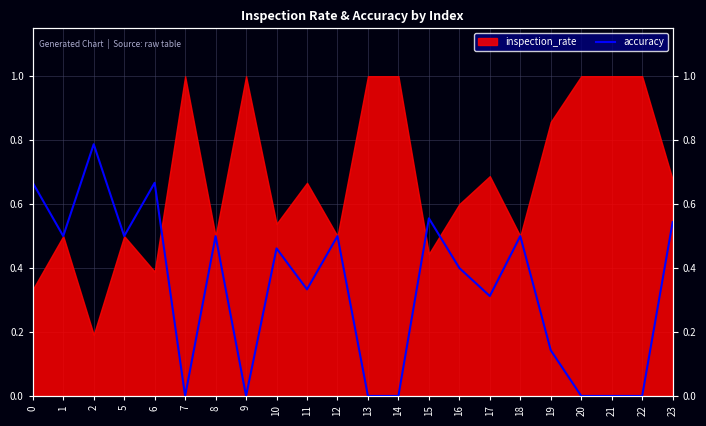

How many data points are above 0?

15